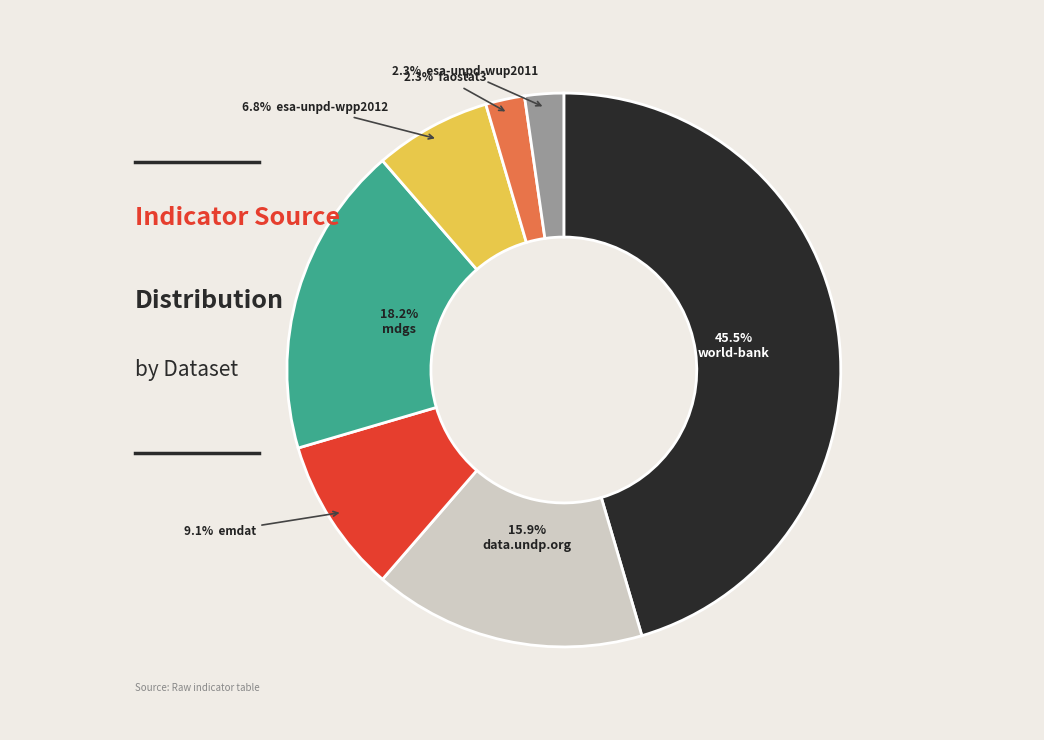

Is there a majority slice in this chart?

No